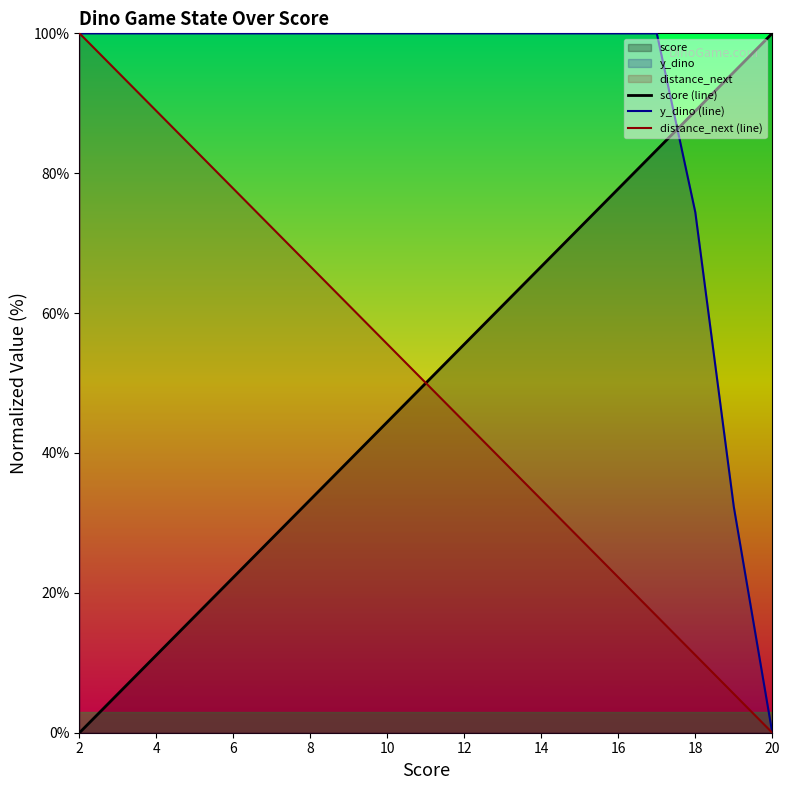

At which label does score (line) reach its peak?

20